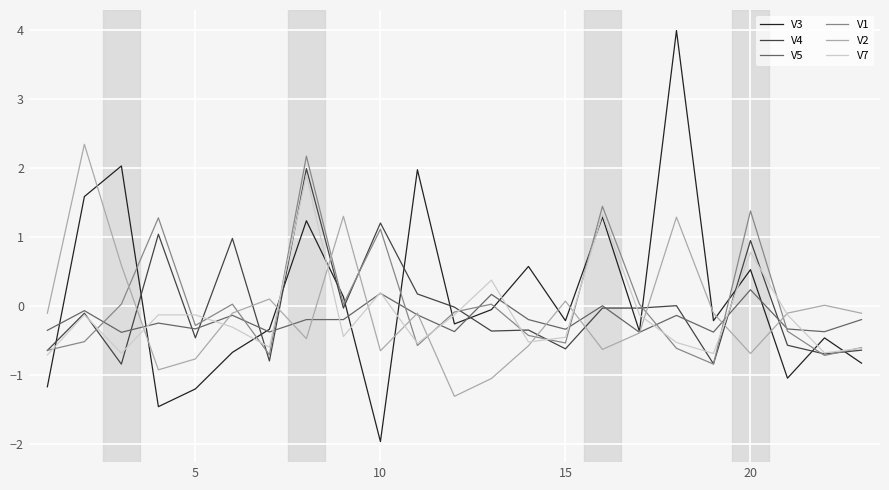

In V2, how many points are higher than both neighbors (excluding endpoints)?

7